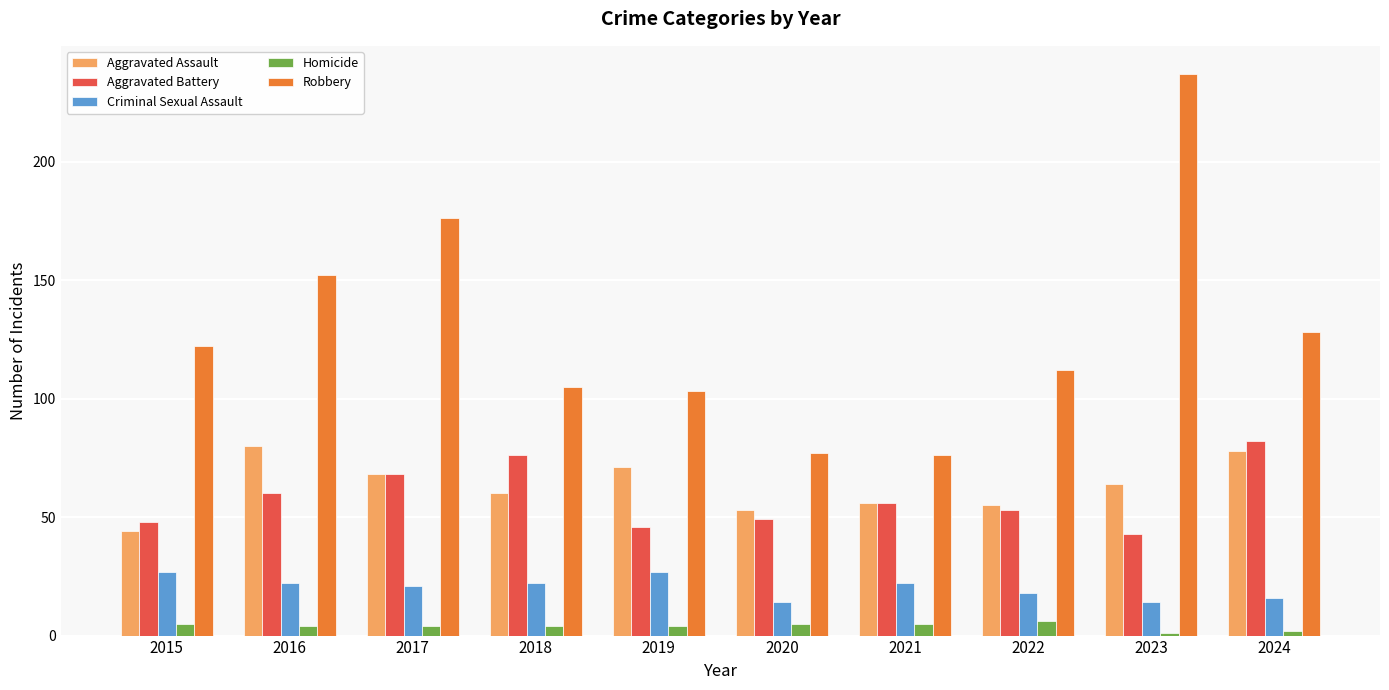

What is the greatest value displayed?

237